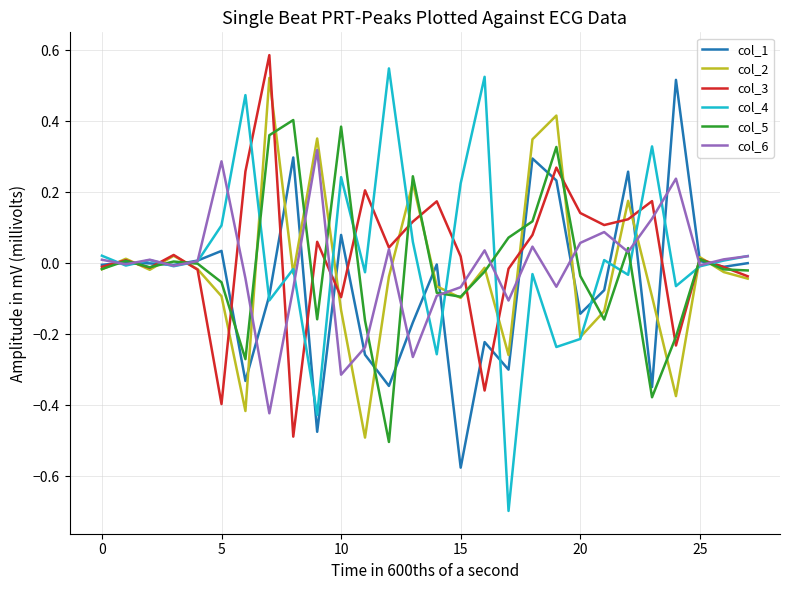

Which series has the largest range (max minus min)?

col_4